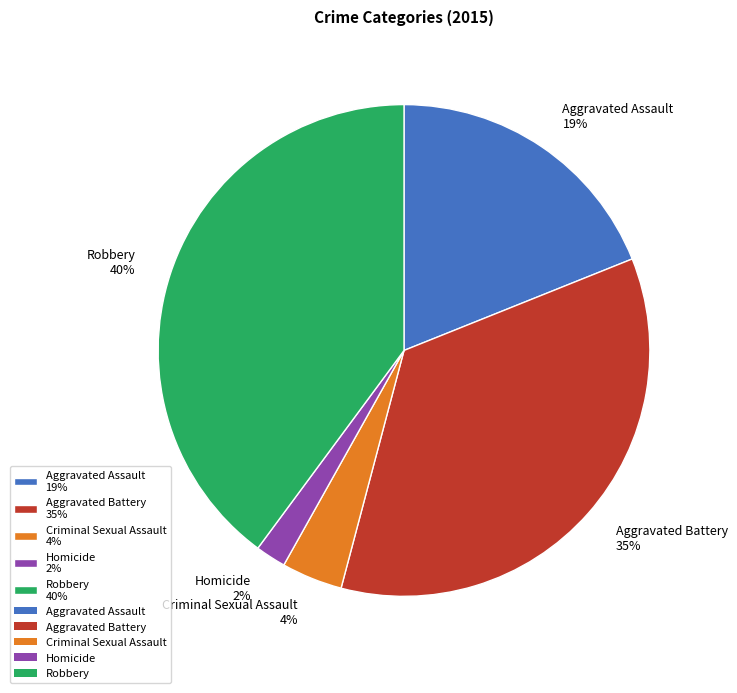

Rank the categories by value from highest to lowest.

Robbery, Aggravated Battery, Aggravated Assault, Criminal Sexual Assault, Homicide